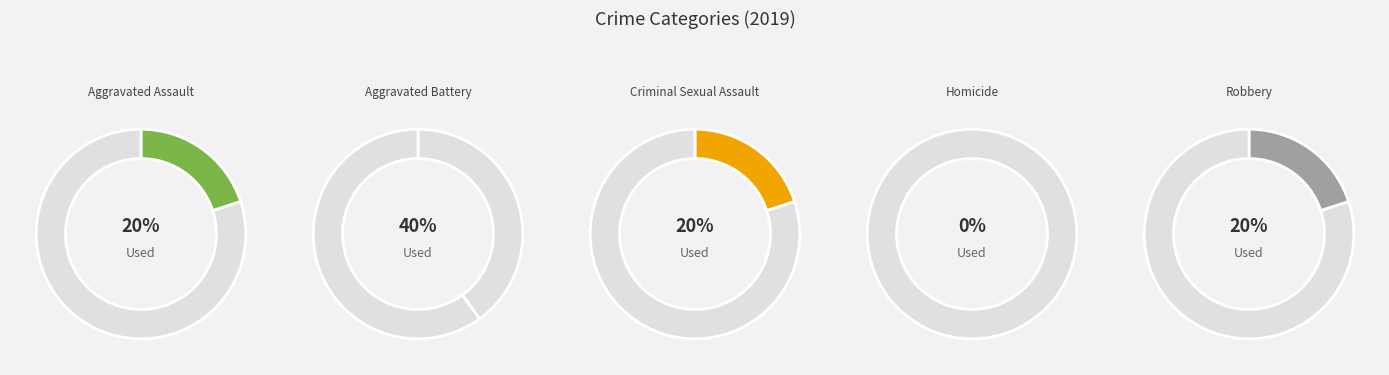

Is it true that Aggravated Battery is 53% of the pie?

False